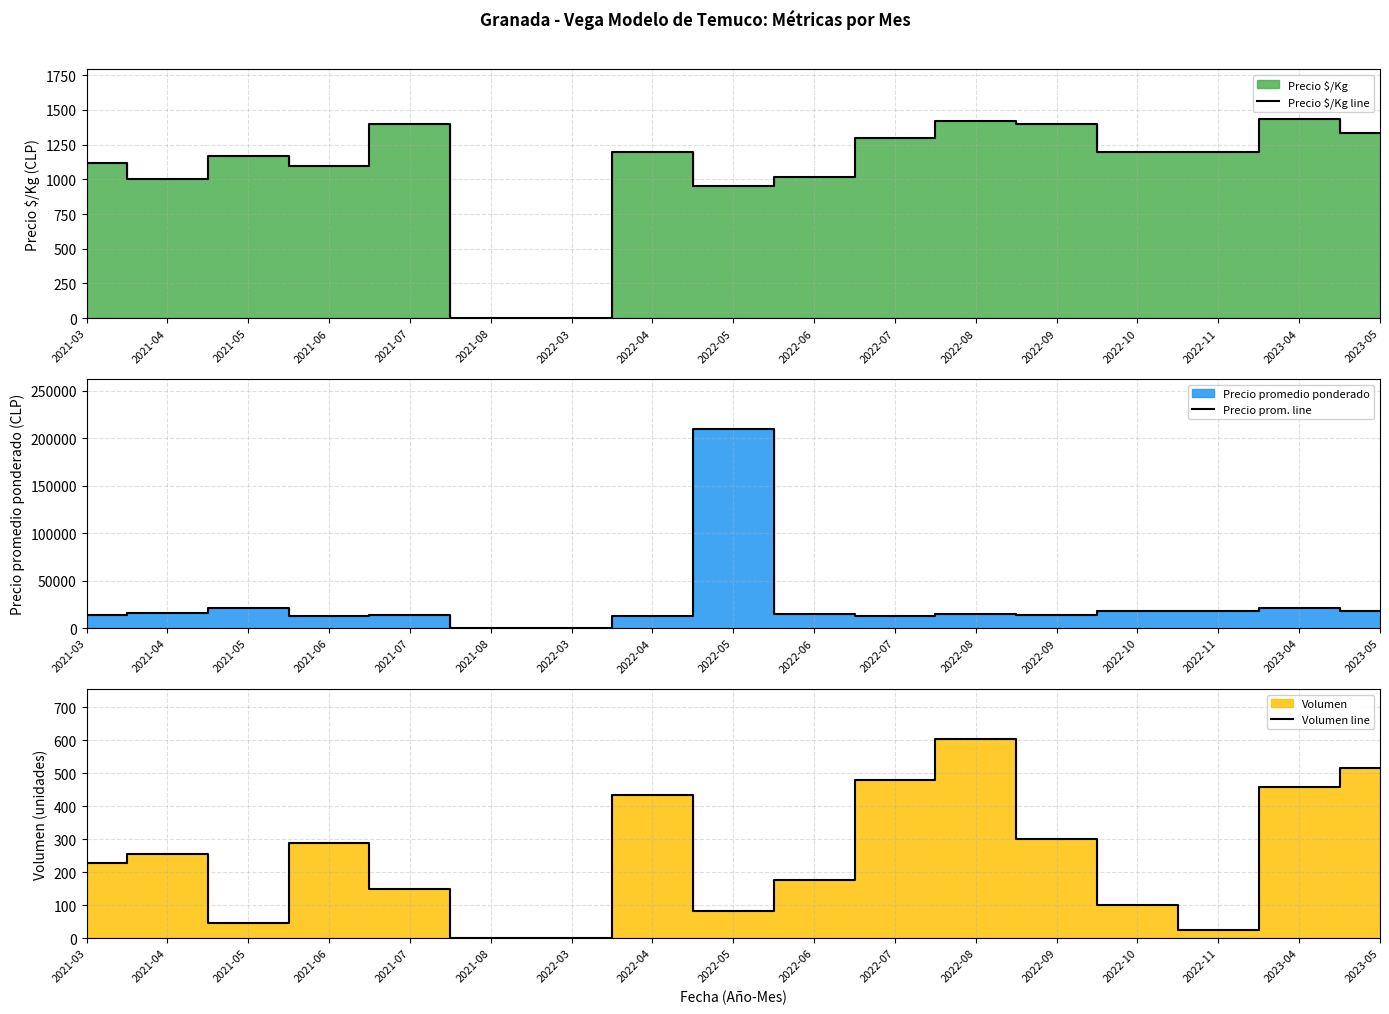

What is the approximate value of Volumen line at 2022-06, to the nearest 100?

200